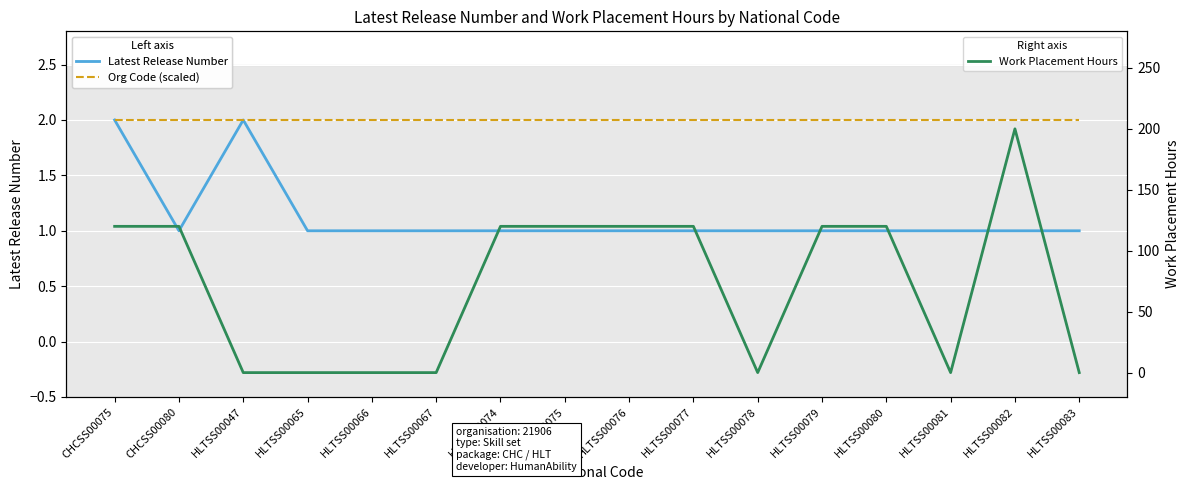

Reading left to right, what are all the values shown in this chart?

Latest Release Number: CHCSS00075=2	CHCSS00080=1	HLTSS00047=2	HLTSS00065=1	HLTSS00066=1	HLTSS00067=1	HLTSS00074=1	HLTSS00075=1	HLTSS00076=1	HLTSS00077=1	HLTSS00078=1	HLTSS00079=1	HLTSS00080=1	HLTSS00081=1	HLTSS00082=1	HLTSS00083=1
Org Code (scaled): CHCSS00075=2	CHCSS00080=2	HLTSS00047=2	HLTSS00065=2	HLTSS00066=2	HLTSS00067=2	HLTSS00074=2	HLTSS00075=2	HLTSS00076=2	HLTSS00077=2	HLTSS00078=2	HLTSS00079=2	HLTSS00080=2	HLTSS00081=2	HLTSS00082=2	HLTSS00083=2
Work Placement Hours: CHCSS00075=120	CHCSS00080=120	HLTSS00047=0	HLTSS00065=0	HLTSS00066=0	HLTSS00067=0	HLTSS00074=120	HLTSS00075=120	HLTSS00076=120	HLTSS00077=120	HLTSS00078=0	HLTSS00079=120	HLTSS00080=120	HLTSS00081=0	HLTSS00082=200	HLTSS00083=0